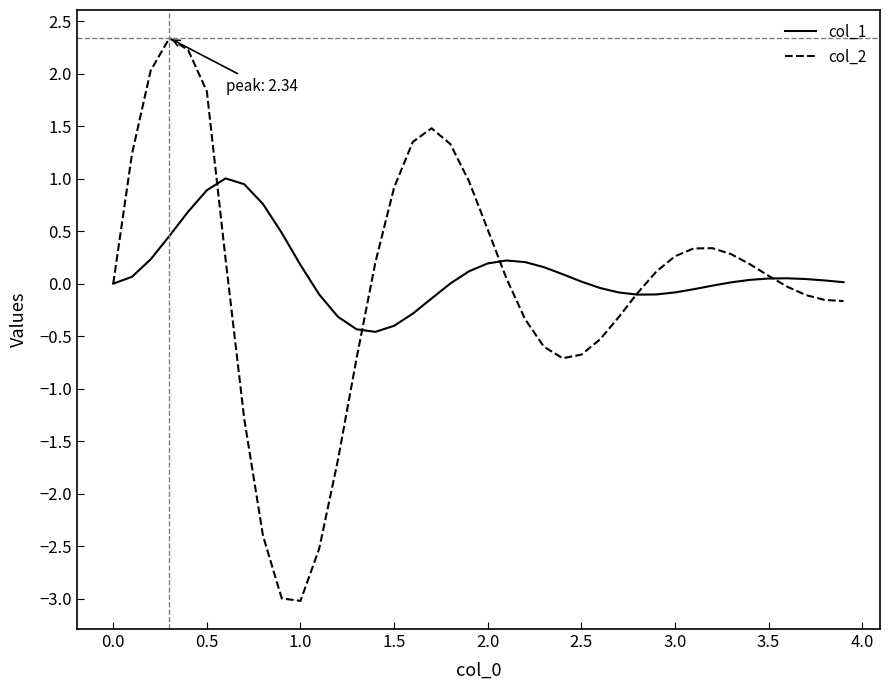

What is the minimum value shown in the chart?

-3.0